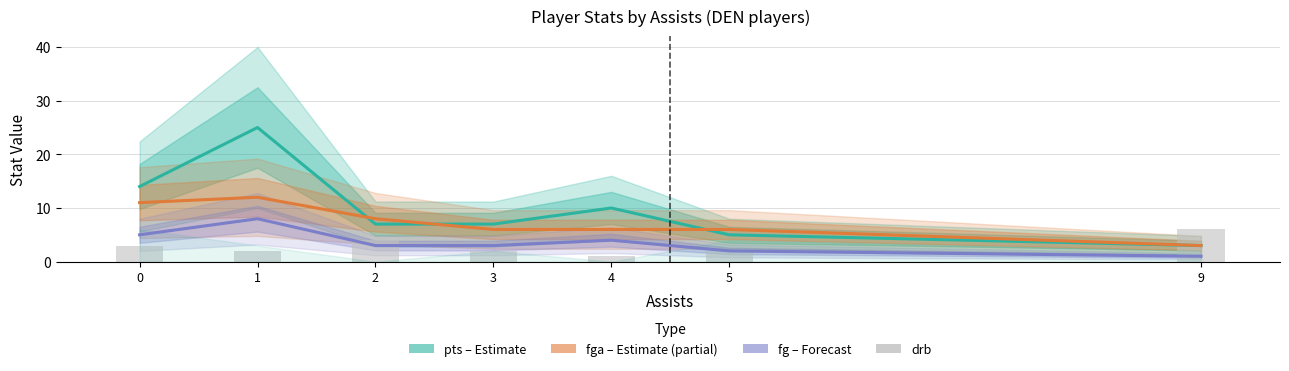

Reading left to right, transcribe all the data shown in this chart.

pts (Estimate): 14	25	7	7	10	5	3
fga (Estimate partial): 11	12	8	6	6	6	3
fg (Forecast): 5	8	3	3	4	2	1
drb: 3	2	4	2	1	2	6